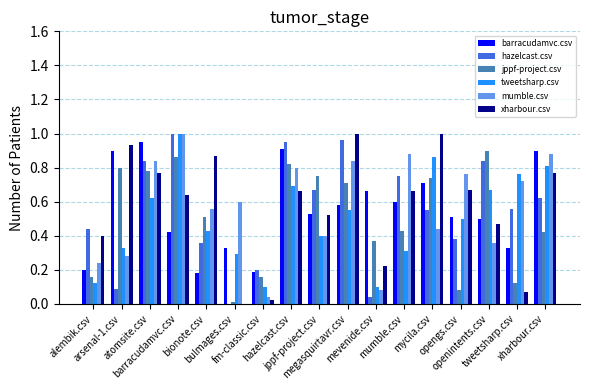

How many groups of bars are there?

17